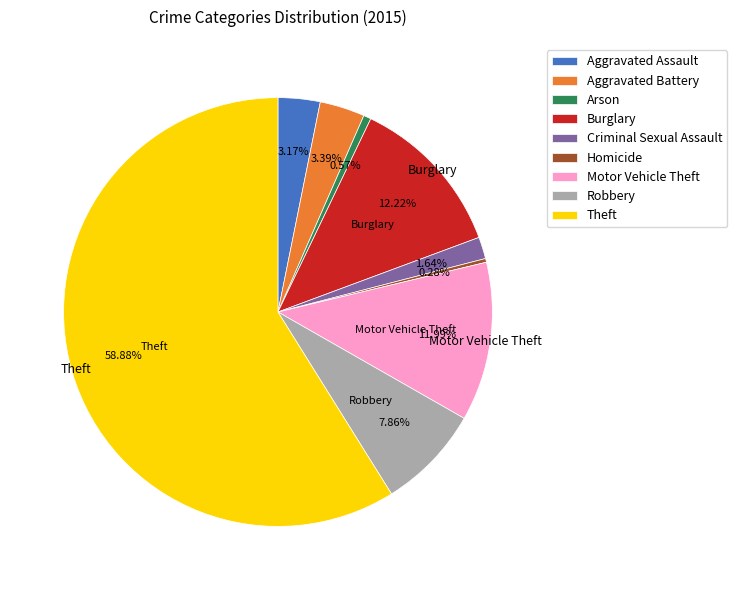

Count the number of slices in the pie.

9